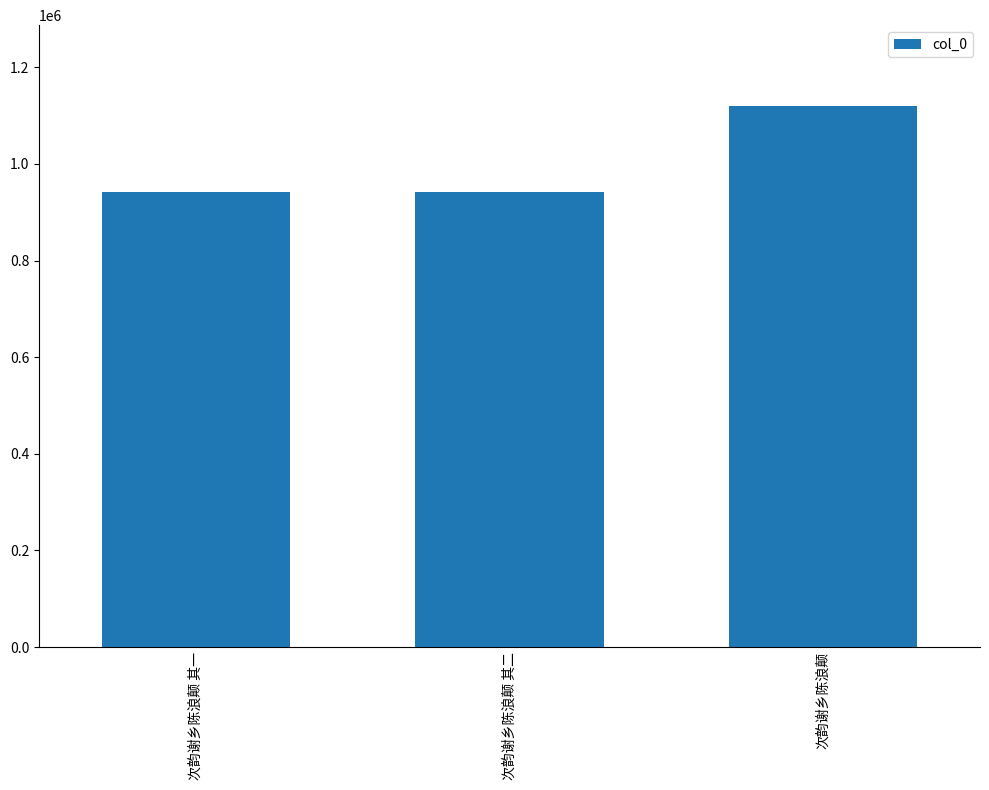

What position from the left is 次韵谢乡陈浪颠 其一?

1